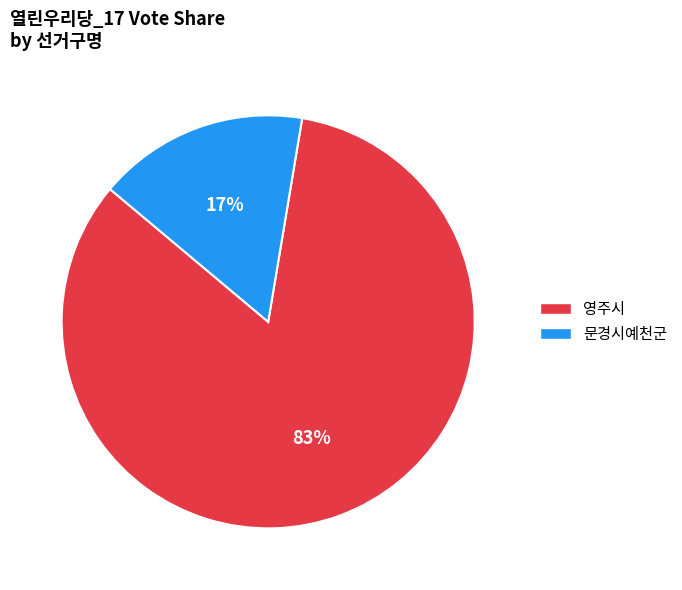

How many segments does this pie chart have?

2